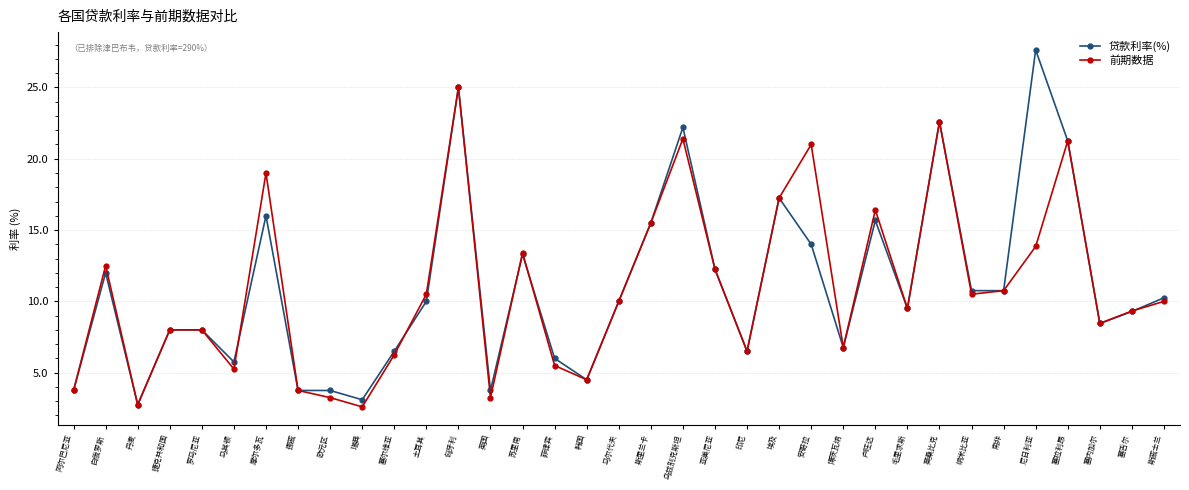

What is the minimum value for 贷款利率(%)?

2.8